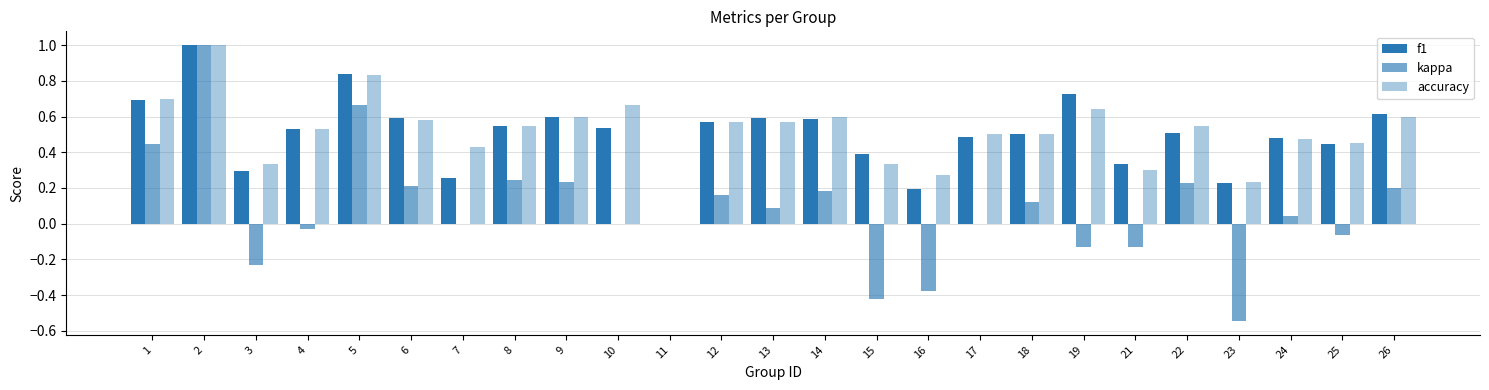

What is the value of the accuracy bar at the 21st from the left?

0.5